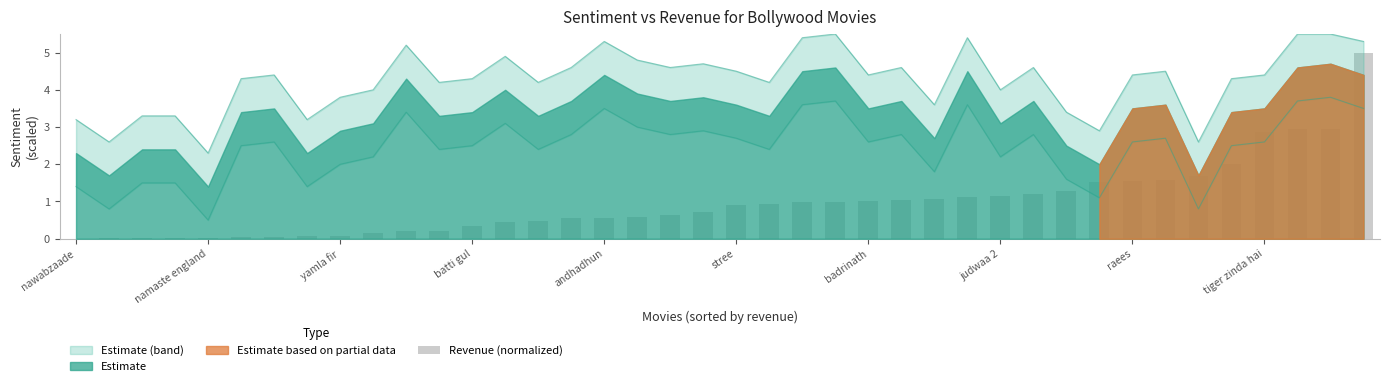

Reading left to right, what are all the values shown in this chart?

0.0	0.0	0.0	0.0	0.0	0.0	0.1	0.1	0.1	0.1	0.2	0.2	0.3	0.5	0.5	0.6	0.6	0.6	0.6	0.7	0.9	0.9	1.0	1.0	1.0	1.0	1.1	1.1	1.1	1.2	1.3	1.5	1.6	1.6	1.7	2.0	2.9	3.0	3.0	5.0